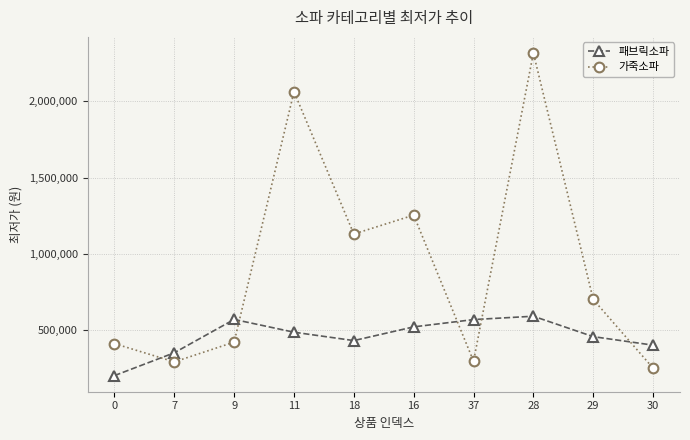

Rank the series by their maximum value, from lowest to highest.

패브릭소파, 가죽소파